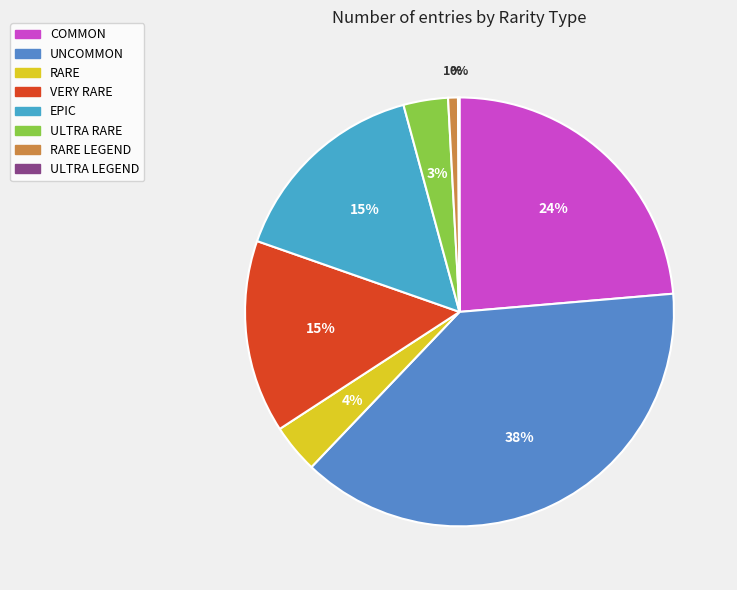

To the nearest percent, what is the difference between the largest and smallest slice percentages?

38%